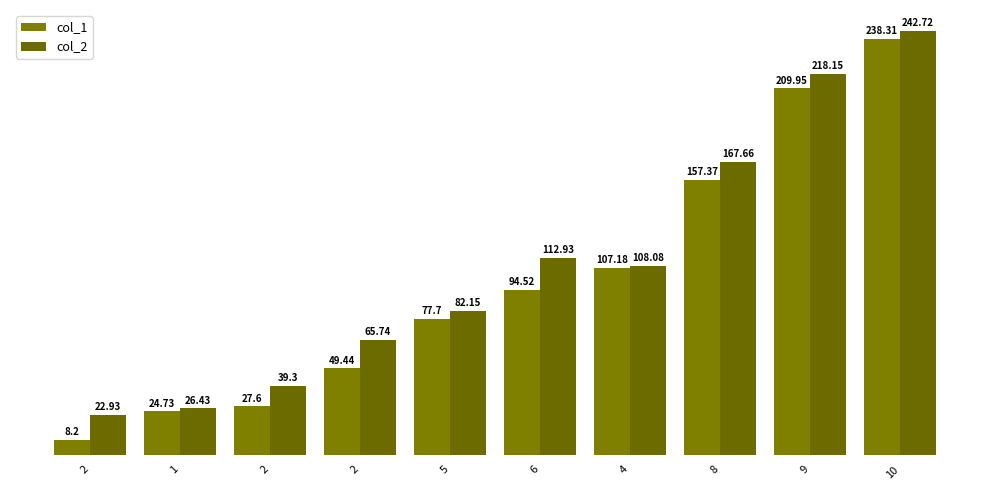

The value of col_2 at 8 is 167.7. True or false?

True